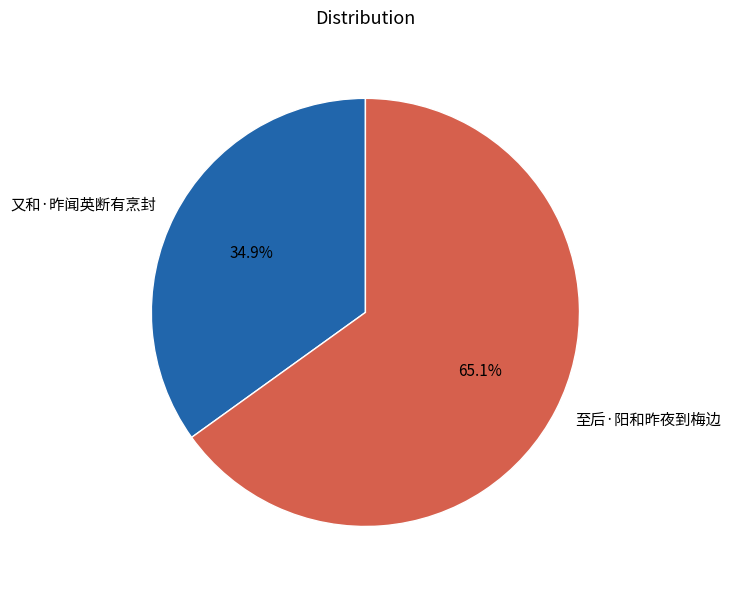

Approximately how many times larger is the value at 至后·阳和昨夜到梅边 compared to 又和·昨闻英断有烹封?

1.9